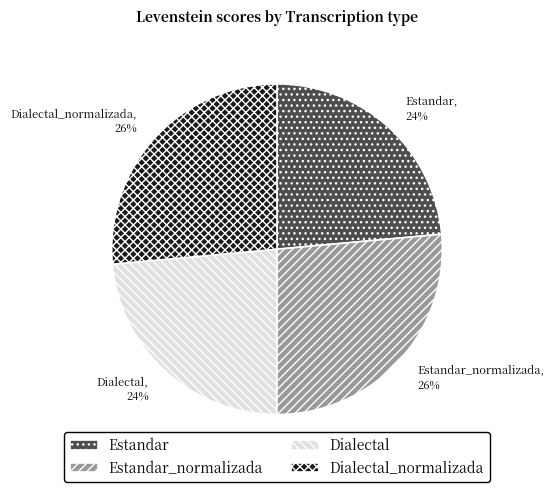

What percentage is the Estandar slice, to the nearest percent?

24%